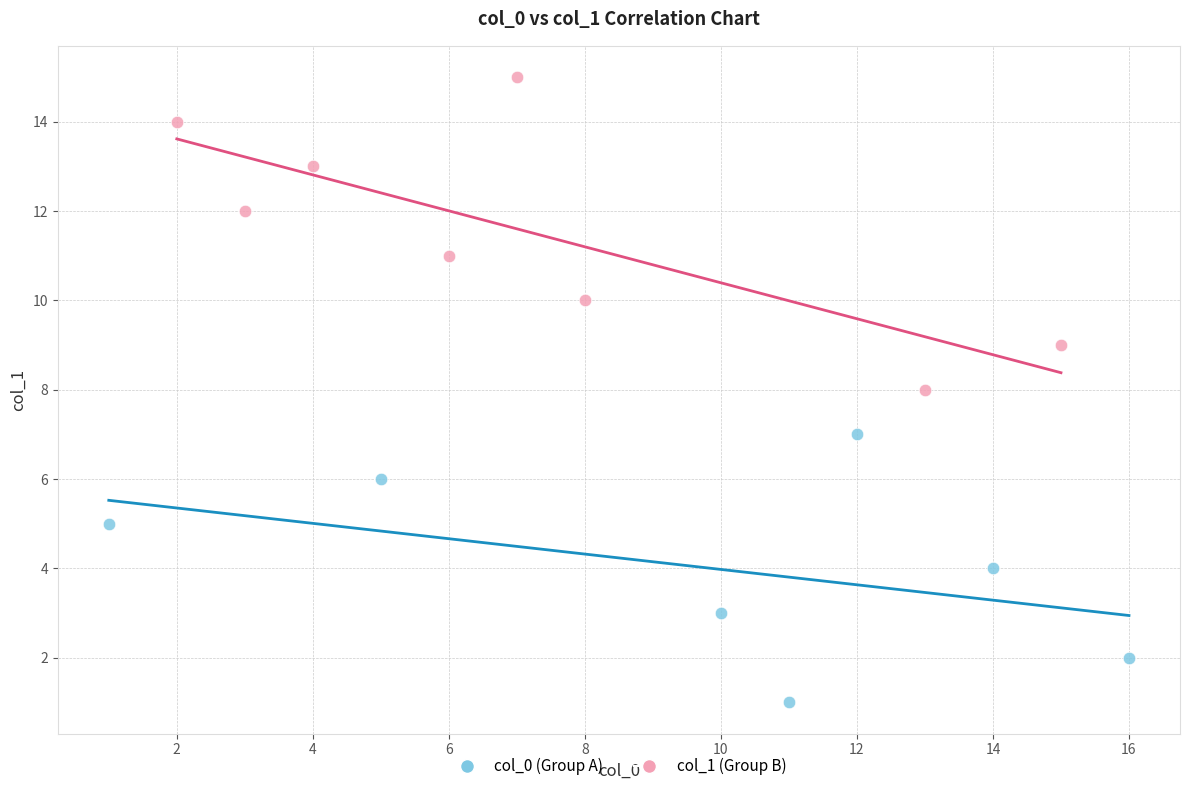

Which series contains the lowest Y value?

col_0 (Group A)